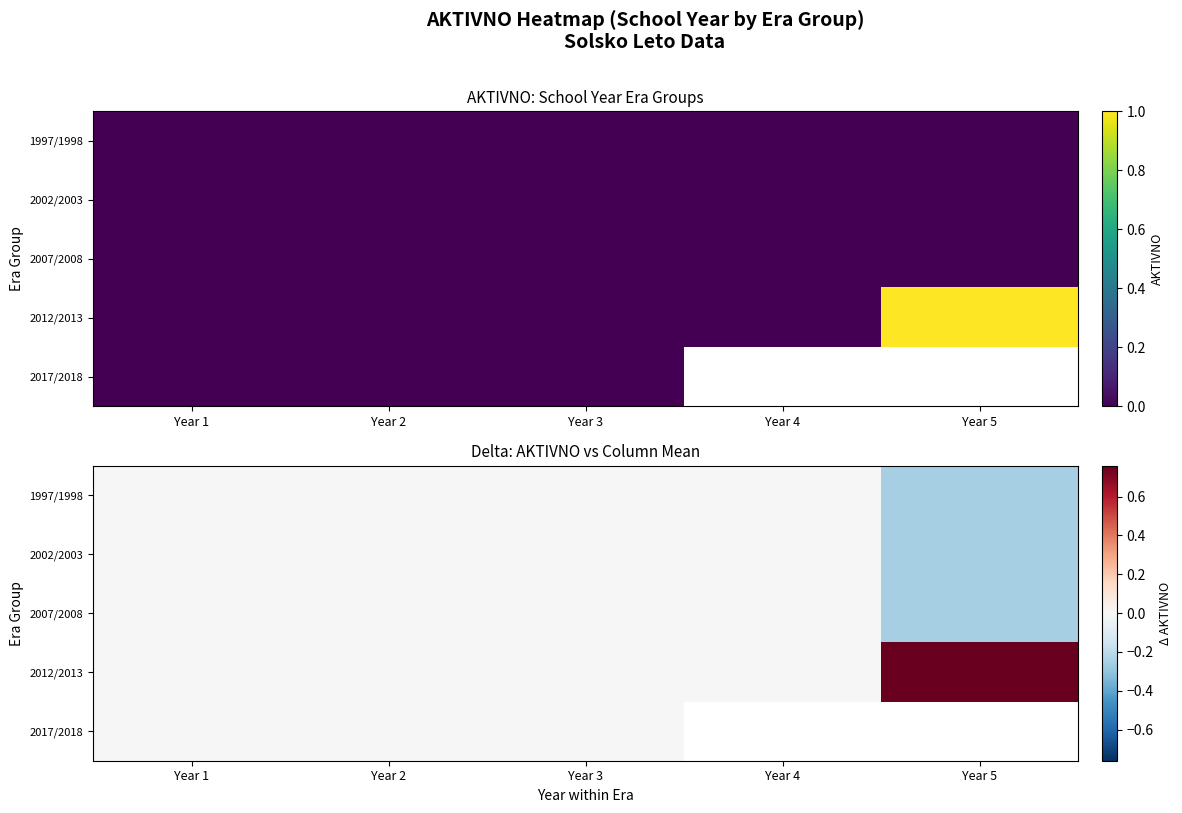

What is the sum of the 2012/2013 values at Year 5 and Year 1?

0.8